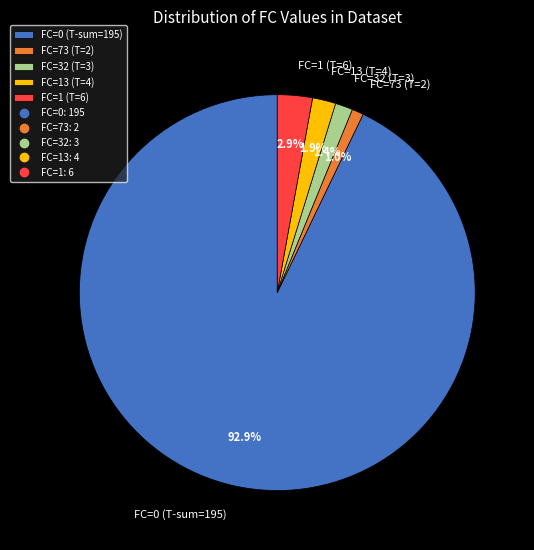

What portion of the pie excludes FC=13 (T=4)?

98.1%